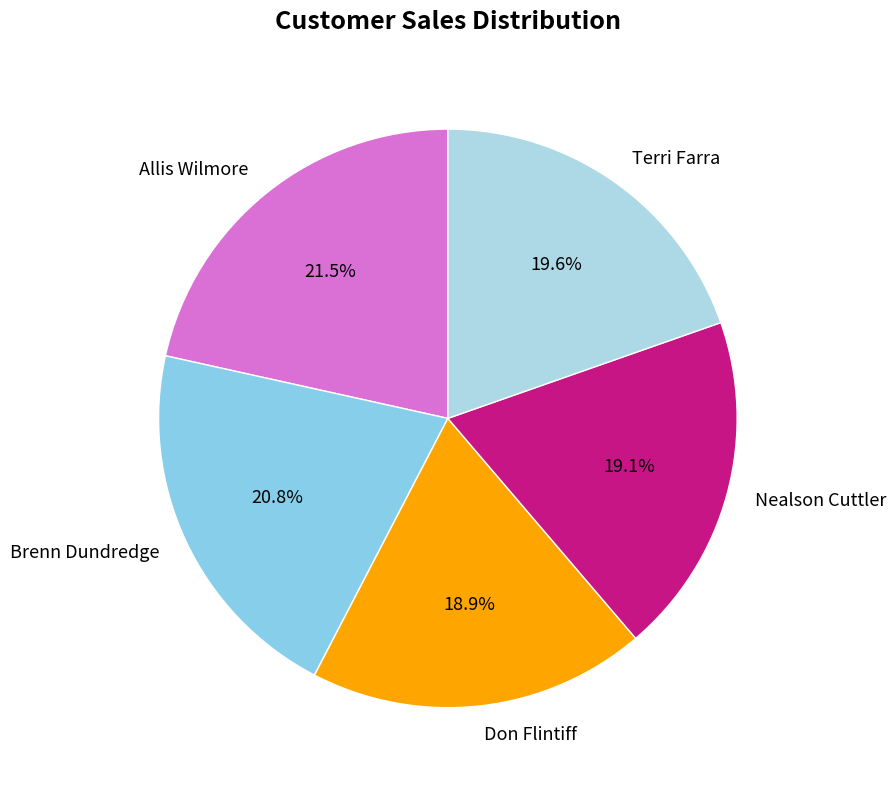

What is the largest slice in the pie chart?

Allis Wilmore